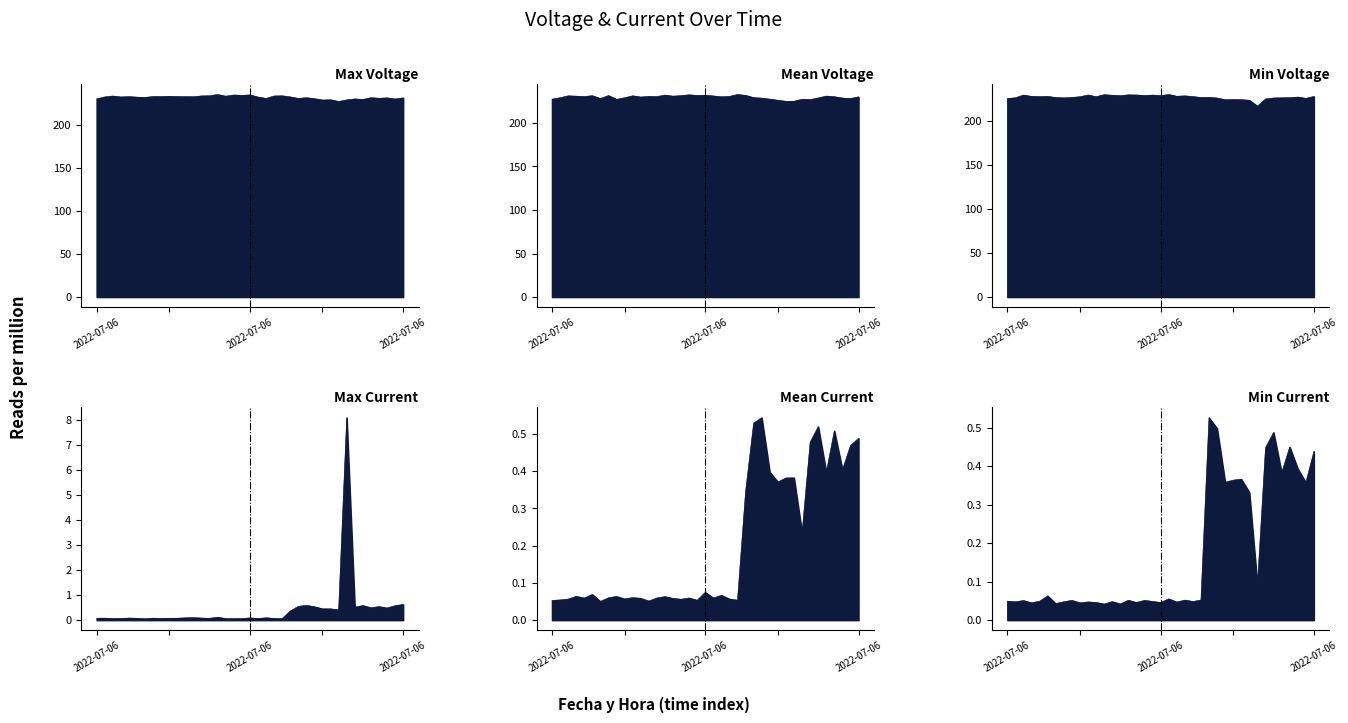

Between 2022-07-06 05:32 and 2022-07-06 05:45, which is larger?

2022-07-06 05:45